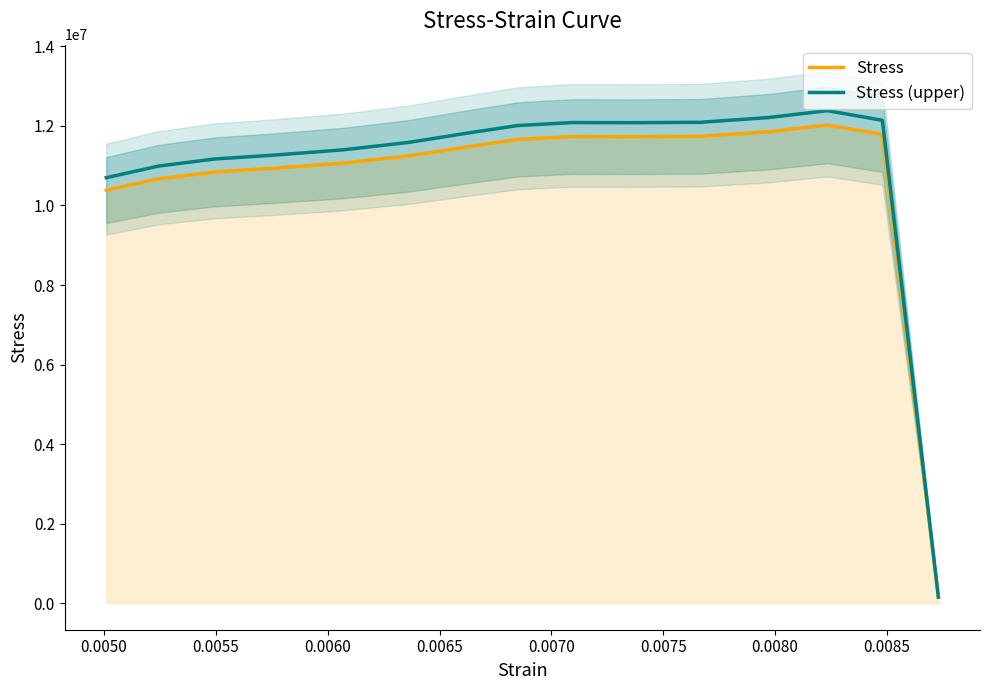

What are all the series names shown in the legend?

Stress, Stress (upper)